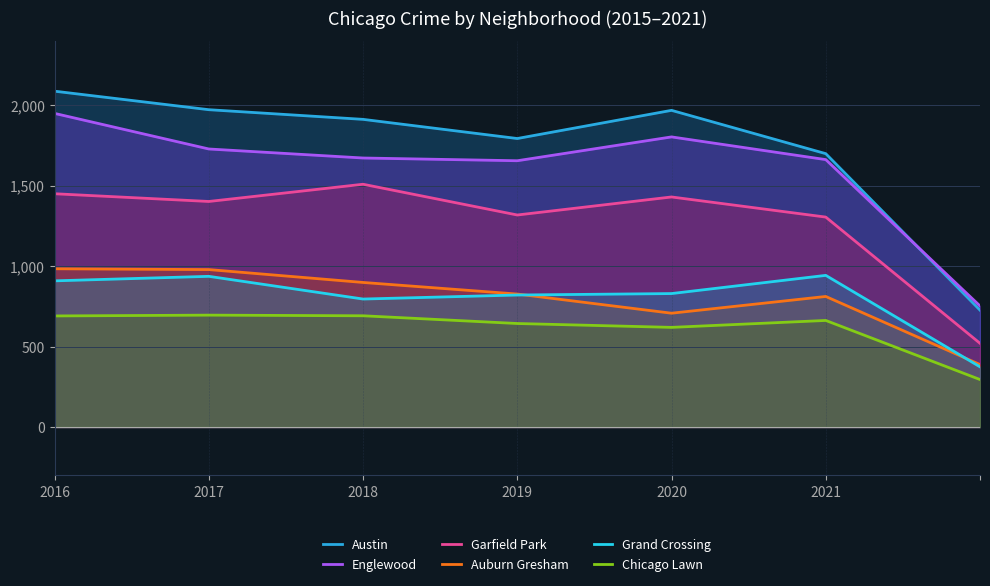

Reading left to right, what are all the values shown in this chart?

Austin: 2086	1971	1911	1792	1967	1698	726
Englewood: 1948	1727	1671	1654	1802	1661	752
Garfield Park: 1449	1401	1508	1317	1429	1304	520
Auburn Gresham: 983	978	898	826	707	811	388
Grand Crossing: 908	936	795	820	829	942	374
Chicago Lawn: 690	695	691	643	619	662	295